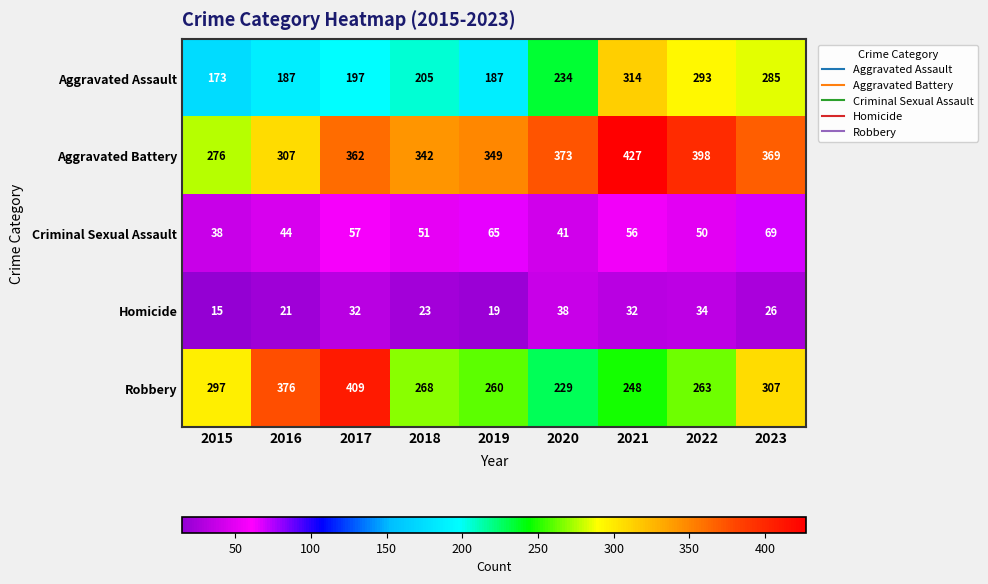

Is it true that Robbery equals 77 at 2015?

False